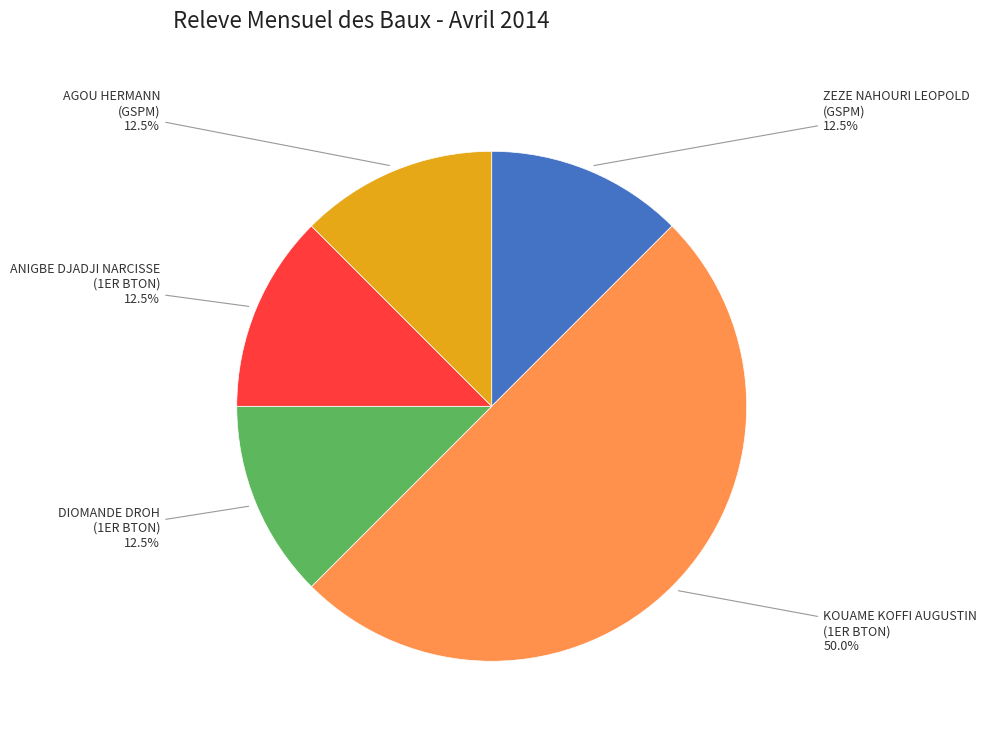

Approximately how many times larger is the value at KOUAME KOFFI AUGUSTIN (1ER BTON) compared to DIOMANDE DROH (1ER BTON)?

4.0